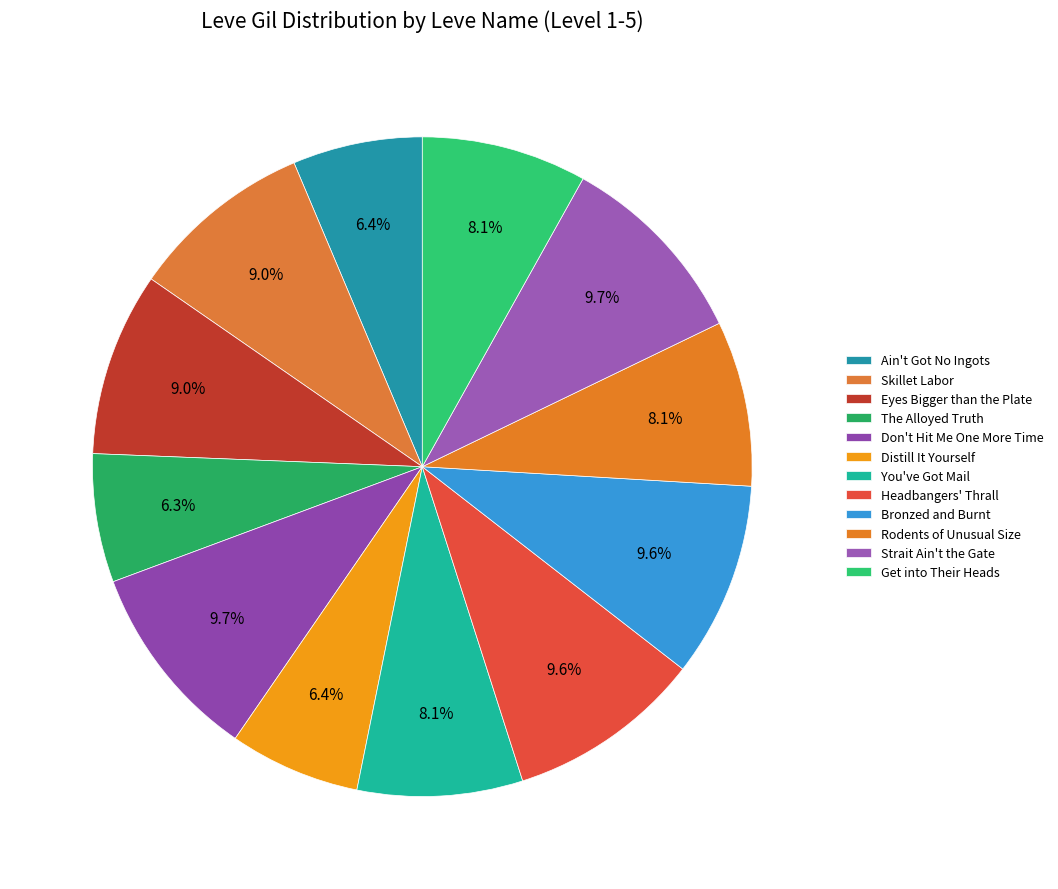

What is the largest slice in the pie chart?

Don't Hit Me One More Time